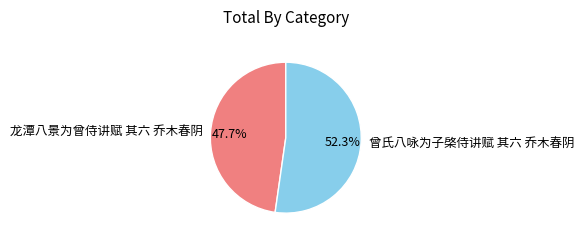

Which category accounts for the majority?

曾氏八咏为子棨侍讲赋 其六 乔木春阴